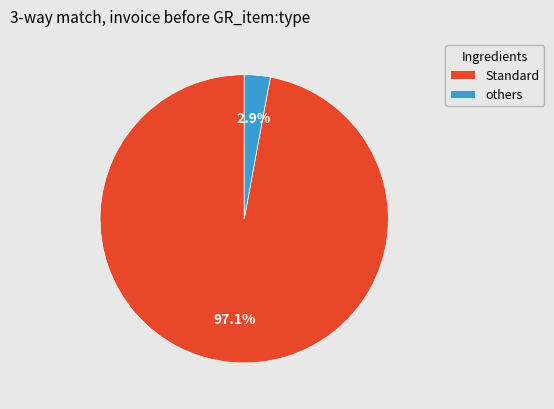

Which has a higher value, Standard or others?

Standard